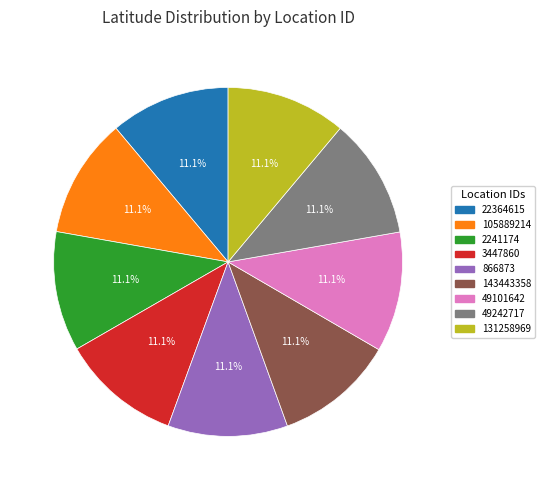

To the nearest percent, what is the combined percentage of 131258969 and 49242717?

22%